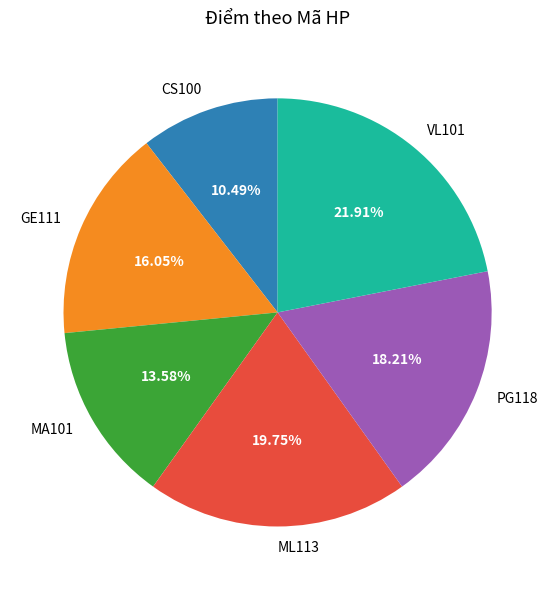

To the nearest percent, what percentage of the pie is PG118?

18%